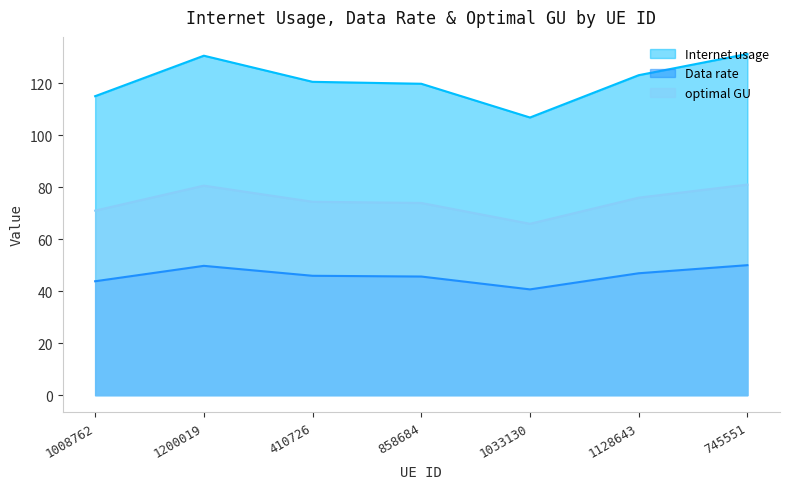

How many interior local peaks does the Internet usage series have?

1